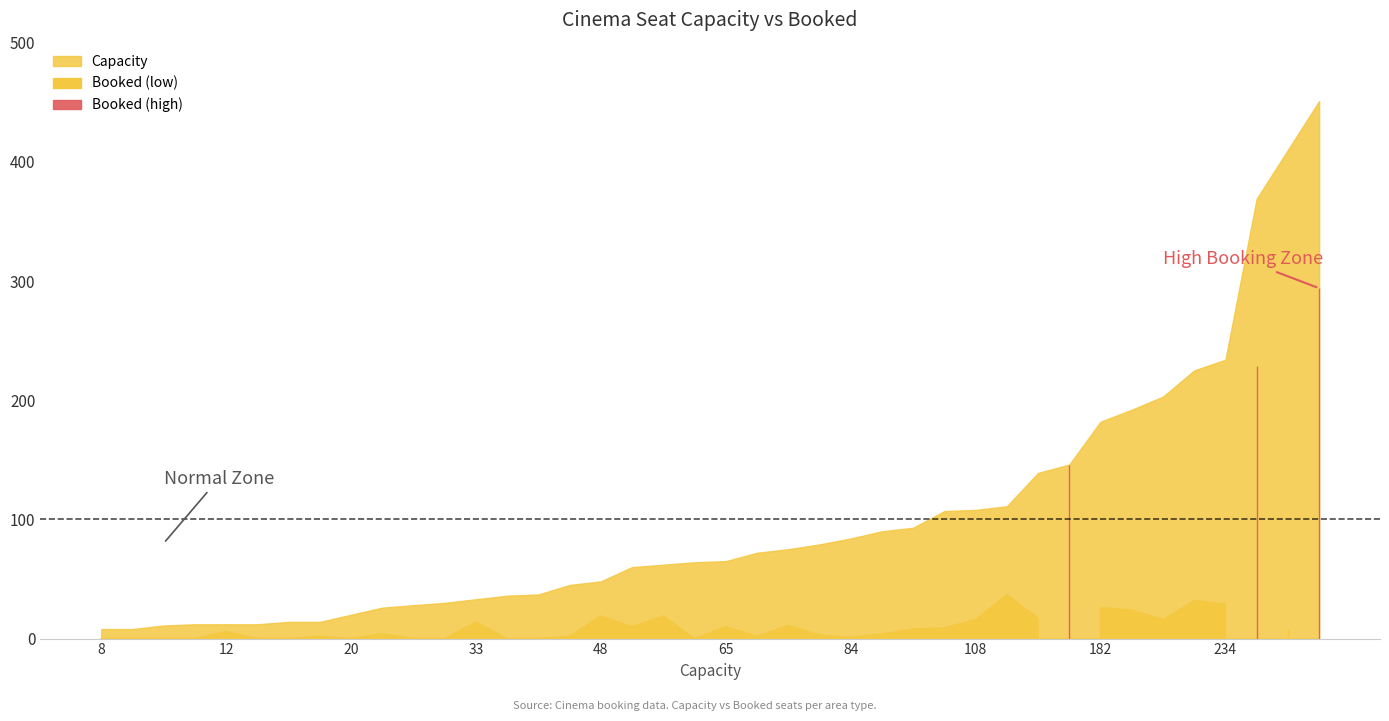

The value of Capacity at 60 is 106. True or false?

False